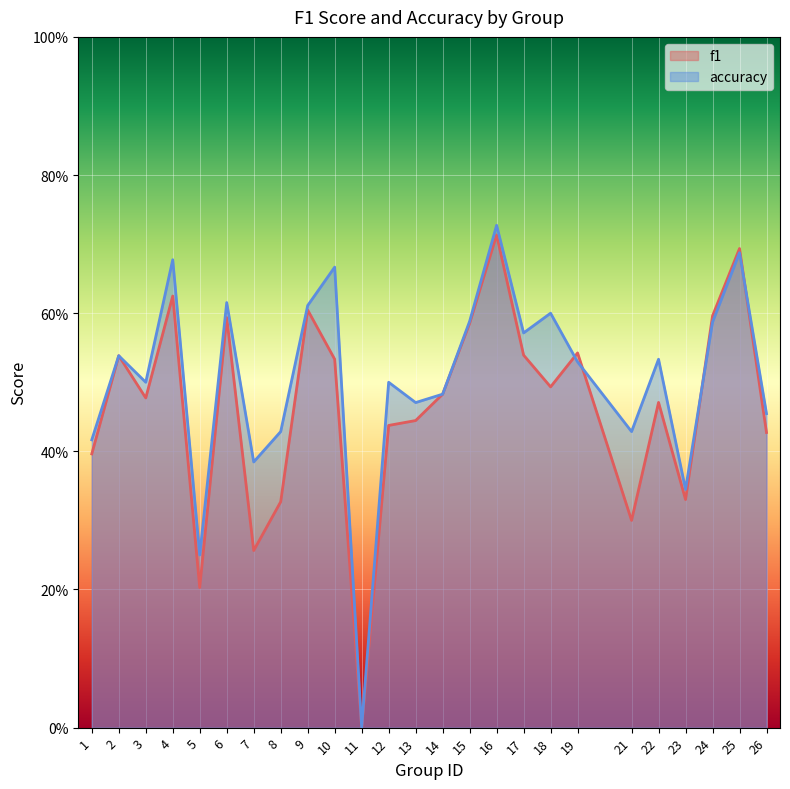

At which label is f1 closest to 0?

11